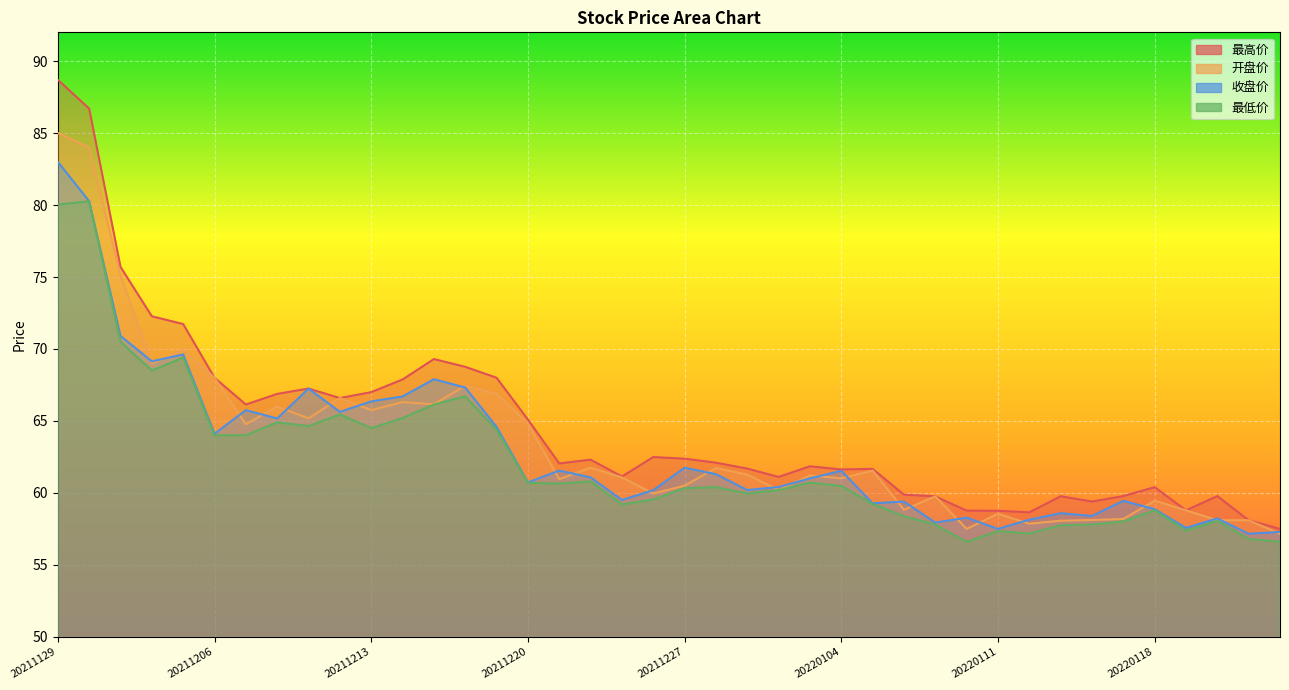

What is the spread (max minus min) of values at 20211201?

5.2